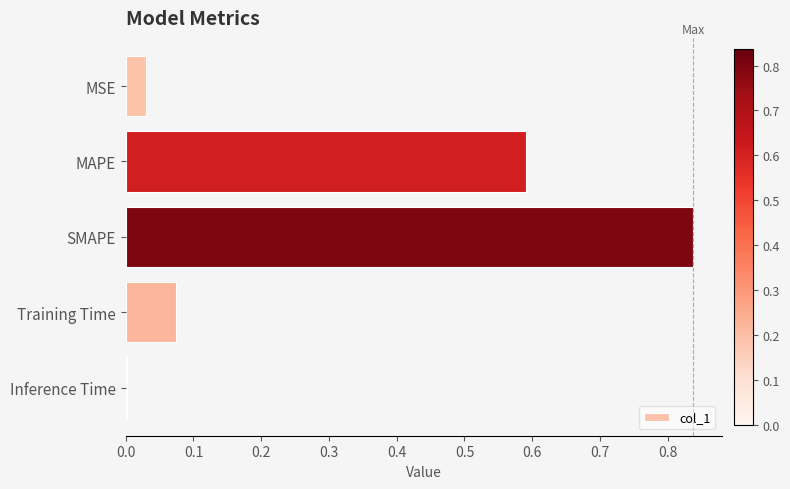

Which label corresponds to the largest value in the chart?

SMAPE